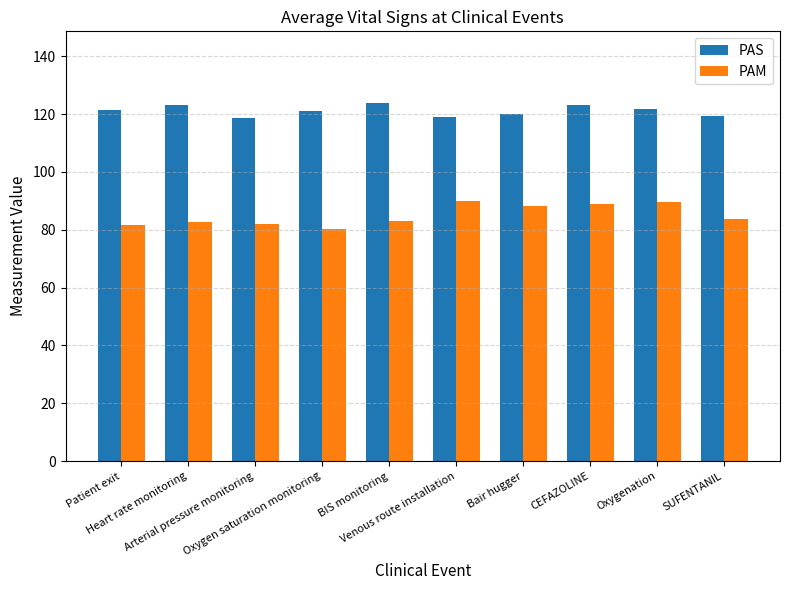

What is the sum of all PAS values?

1211.1